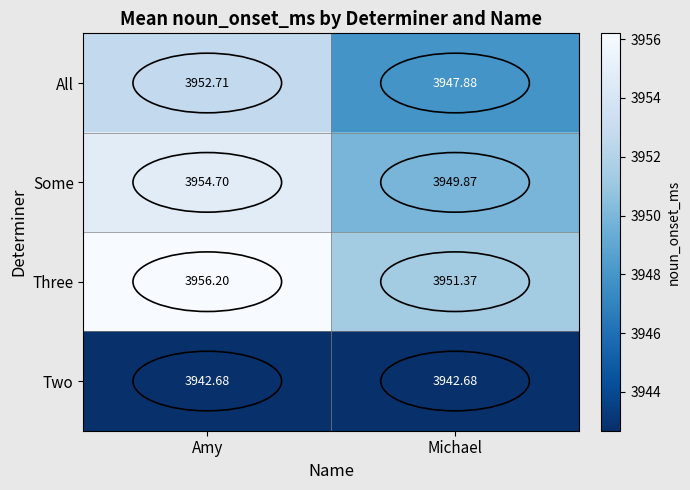

Rank the categories by All value from highest to lowest.

Amy, Michael